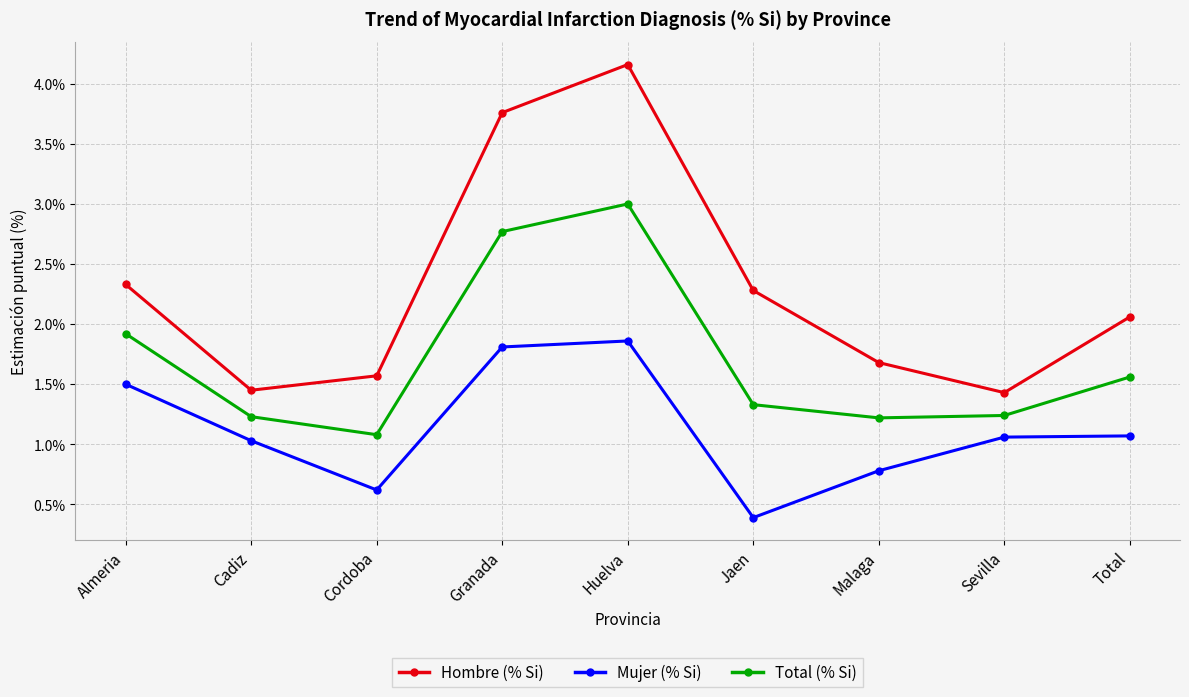

List the series in order of their overall mean, lowest first.

Mujer (% Si), Total (% Si), Hombre (% Si)